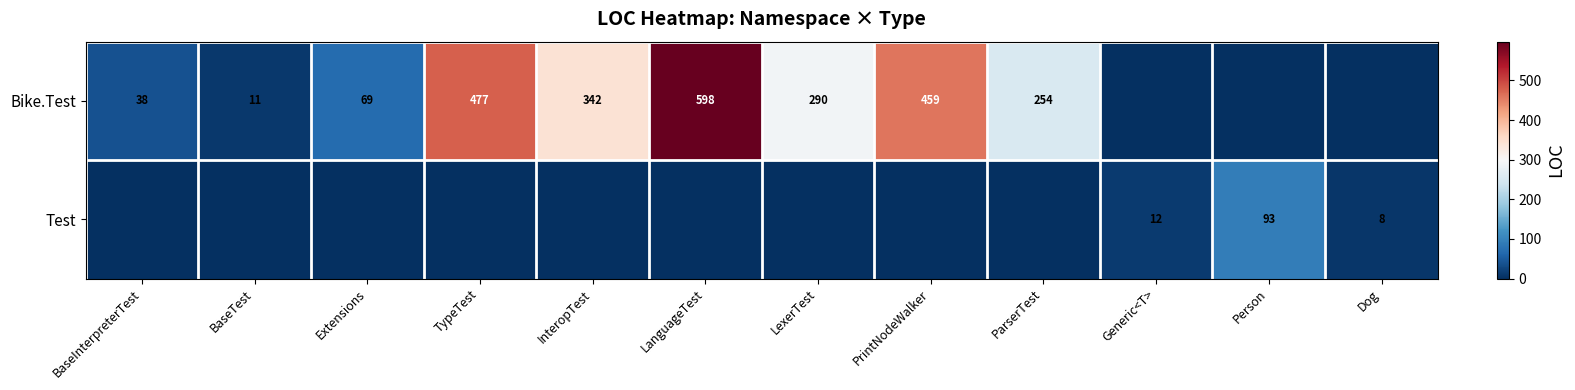

What is the sum of all Bike.Test values?

2538